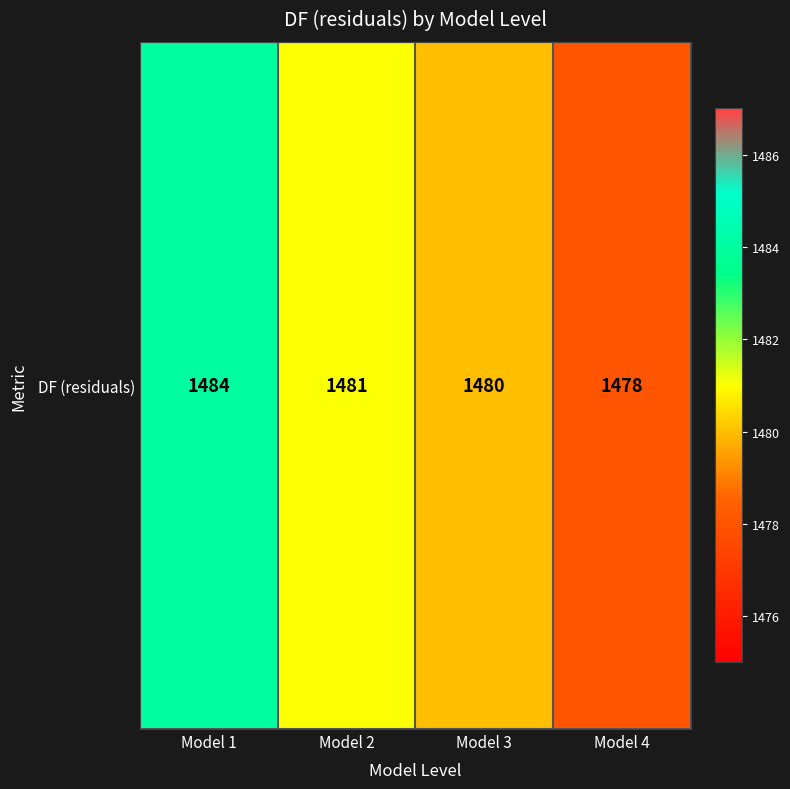

The chart shows a value of 2341 at Model 1. True or false?

False